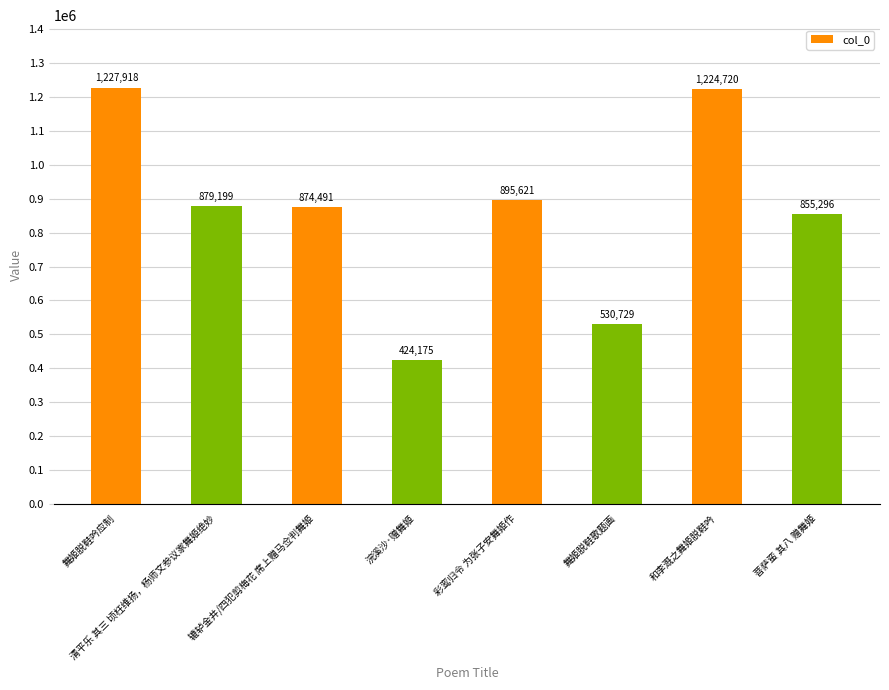

Are the bars horizontal?

No